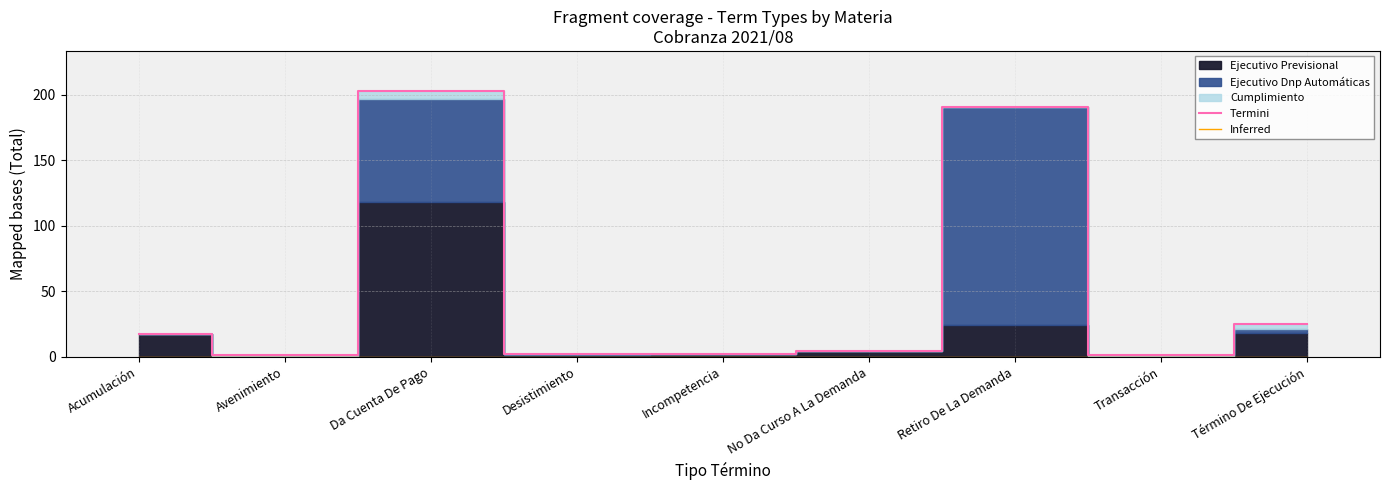

Where is the first local maximum for Termini?

Da Cuenta De Pago